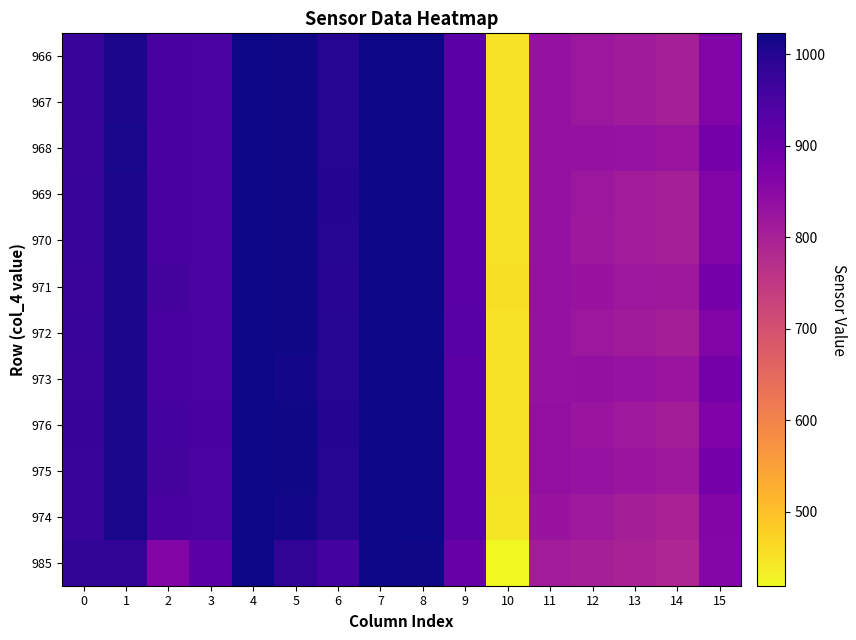

At how many categories does at least one series exceed 778?

15